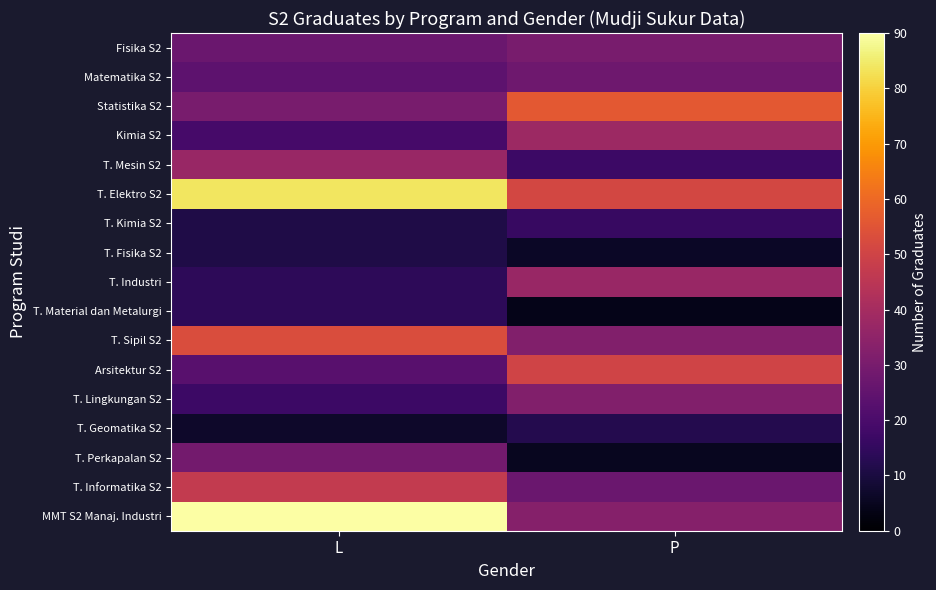

At which category is the sum across all series the highest?

L